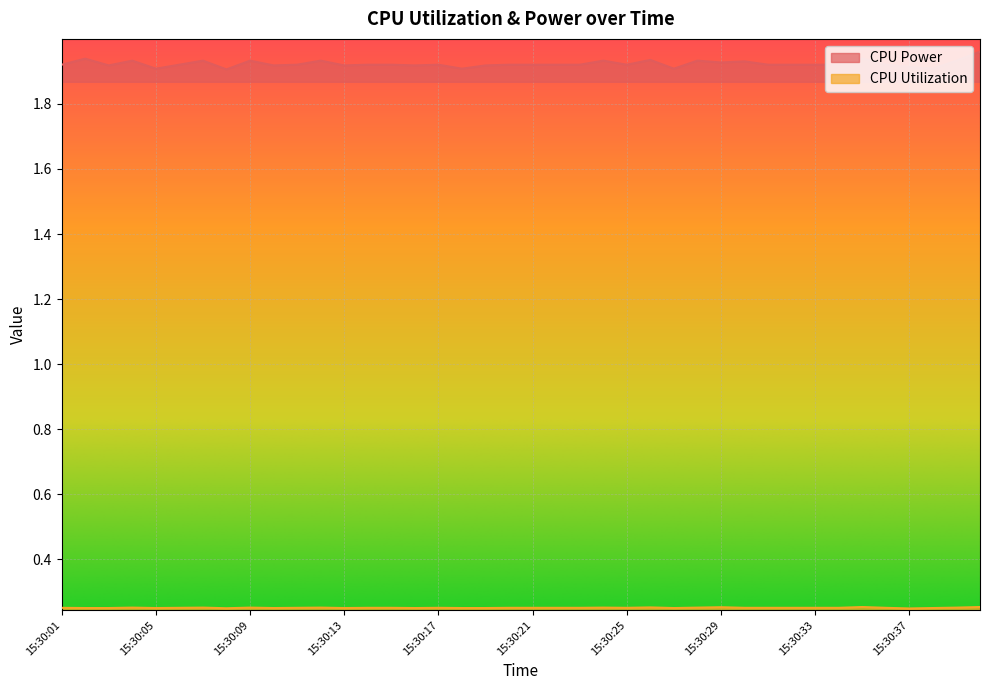

Reading left to right, transcribe all the data shown in this chart.

CPU Power: 1.9	1.9	1.9	1.9	1.9	1.9	1.9	1.9	1.9	1.9	1.9	1.9	1.9	1.9	1.9	1.9	1.9	1.9	1.9	1.9	1.9	1.9	1.9	1.9	1.9	1.9	1.9	1.9	1.9	1.9	1.9	1.9	1.9	1.9	1.9	1.9	1.9	1.9	1.9	2.0
CPU Utilization: 0.3	0.3	0.3	0.3	0.3	0.3	0.3	0.2	0.3	0.3	0.3	0.3	0.3	0.3	0.3	0.3	0.3	0.3	0.3	0.3	0.3	0.3	0.3	0.3	0.3	0.3	0.3	0.3	0.3	0.3	0.3	0.3	0.3	0.3	0.3	0.3	0.2	0.3	0.3	0.3